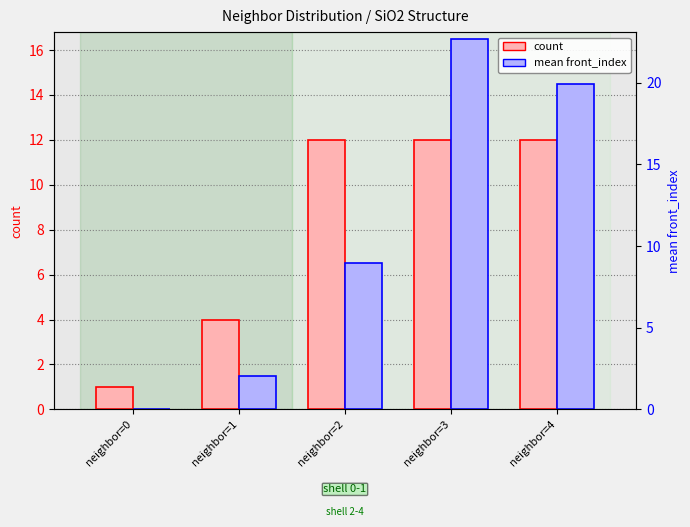

Reading left to right, list all the values displayed in this chart.

count: 1.0	4.0	12.0	12.0	12.0
mean front_index: 0.0	1.5	6.5	16.5	14.5